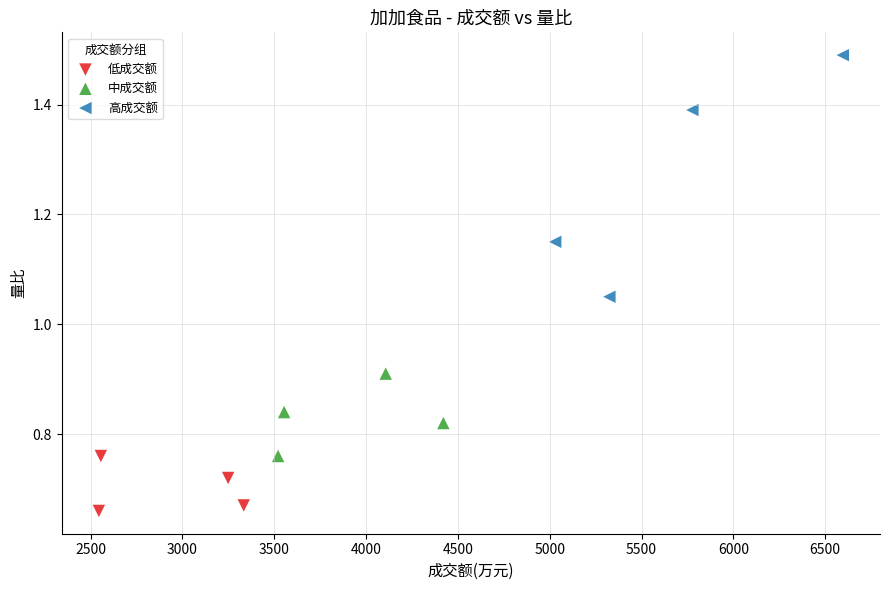

Which series reaches the minimum Y coordinate?

低成交额